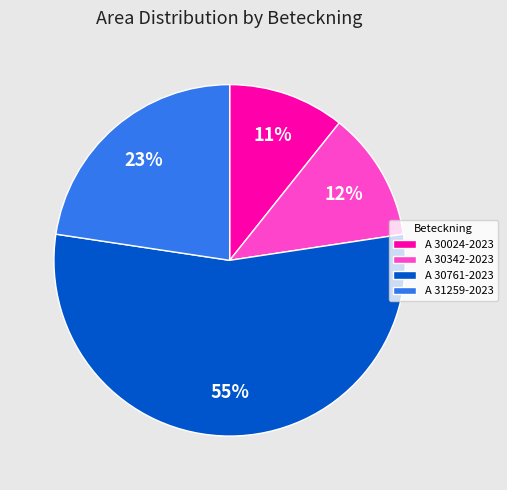

Do A 30761-2023 and A 31259-2023 together represent more than half of the pie?

Yes